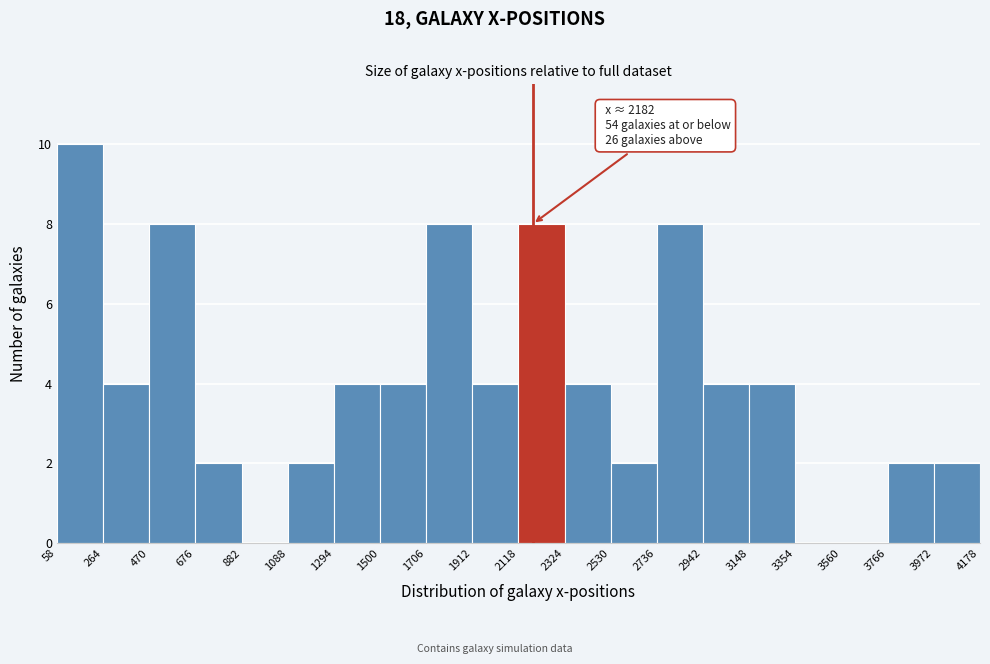

Which range on the x-axis has the tallest bar?

58 to 264